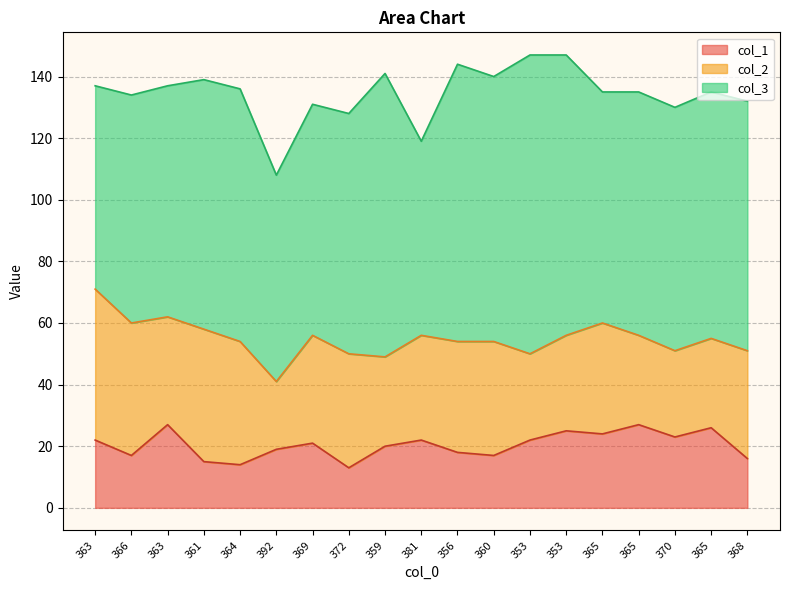

What is the maximum value shown in the chart?

97